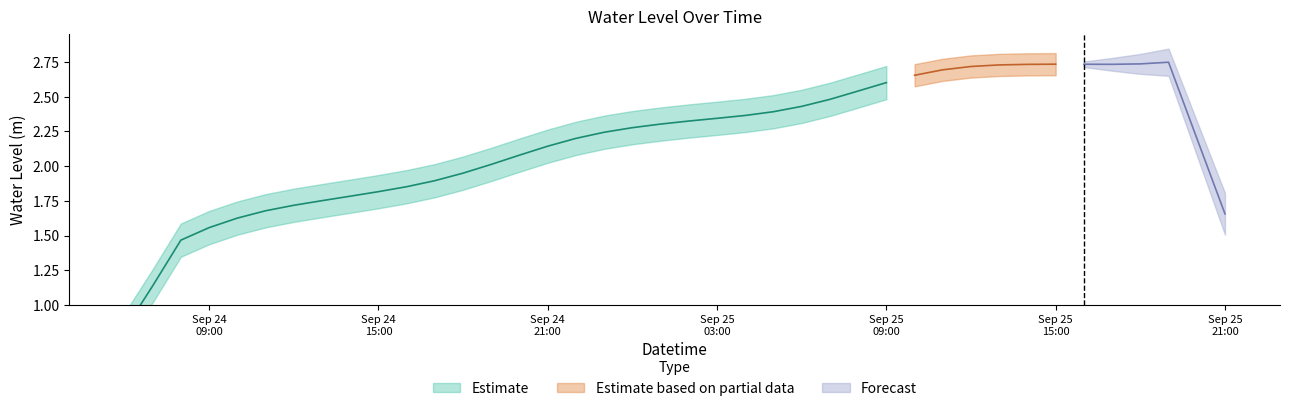

What is the approximate value at 2023-09-24 09:00:00?

1.6